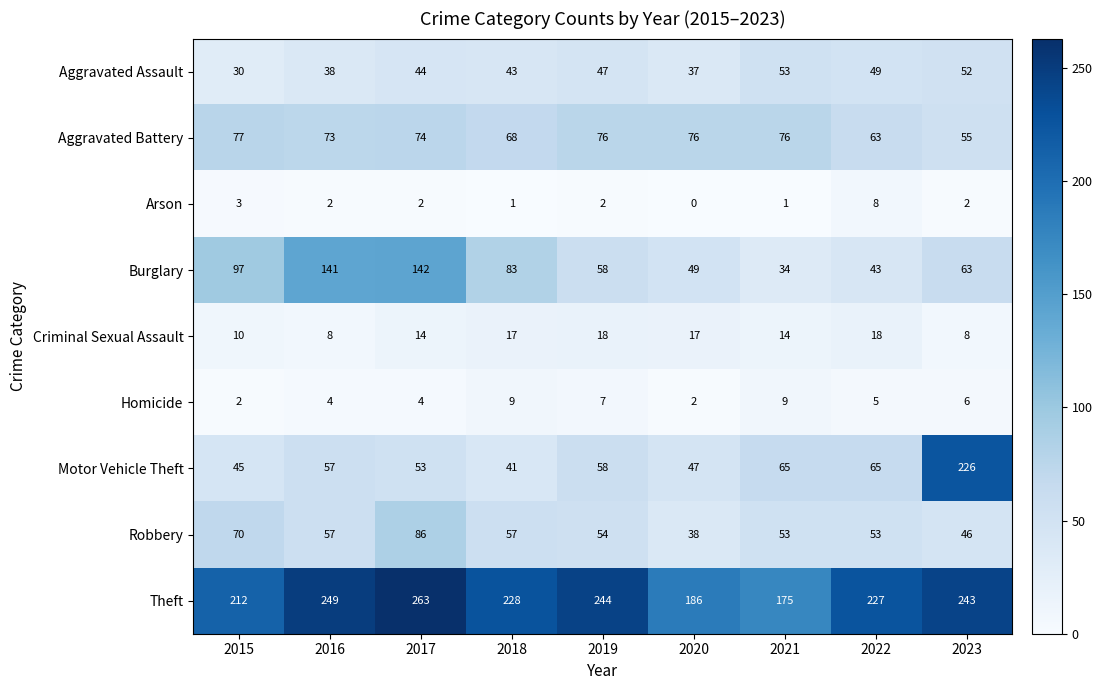

What is the difference between the highest and lowest values at 2018?

227